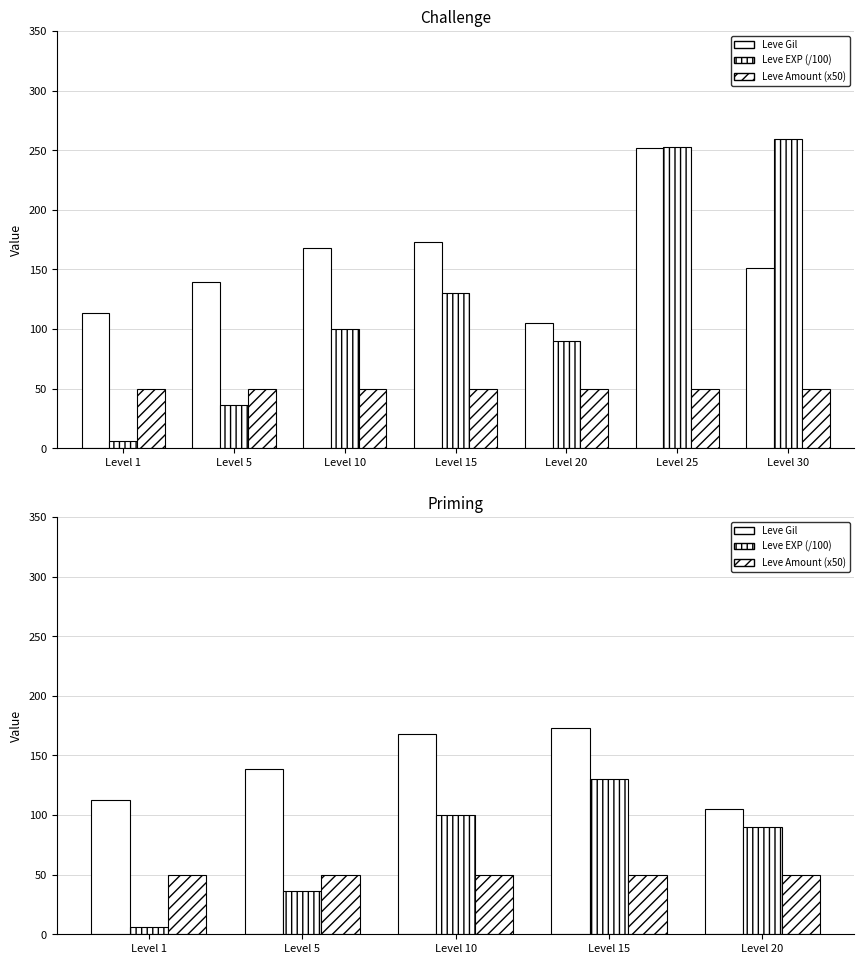

What is the approximate value of Leve EXP (/100) at Level 20?

89.9